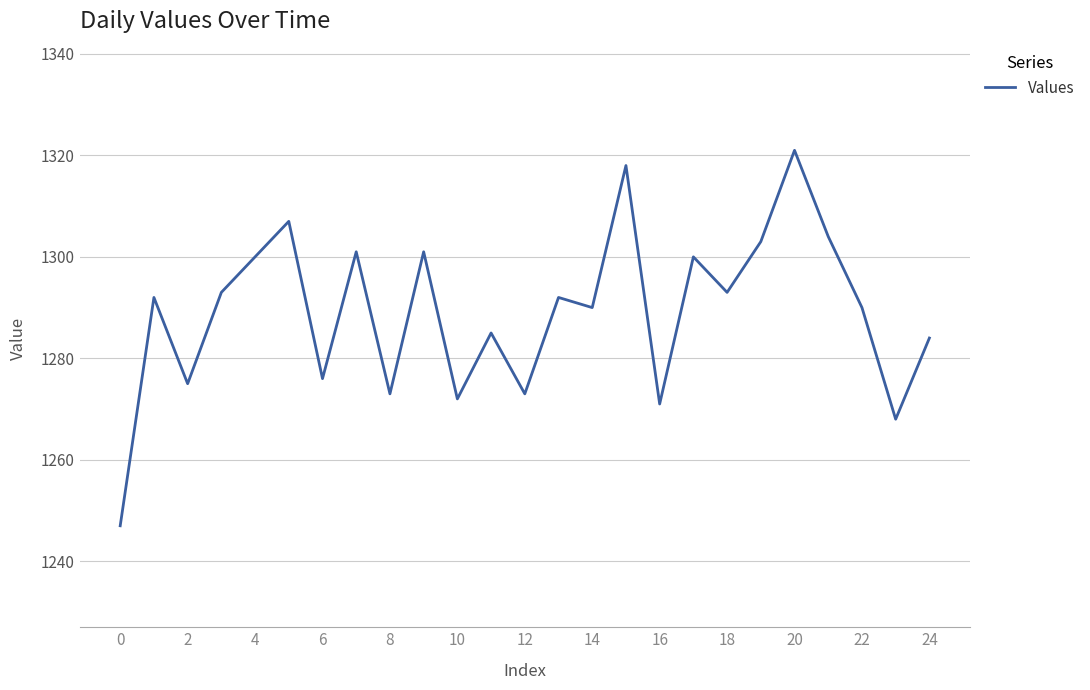

What is the minimum value shown in the chart?

1247